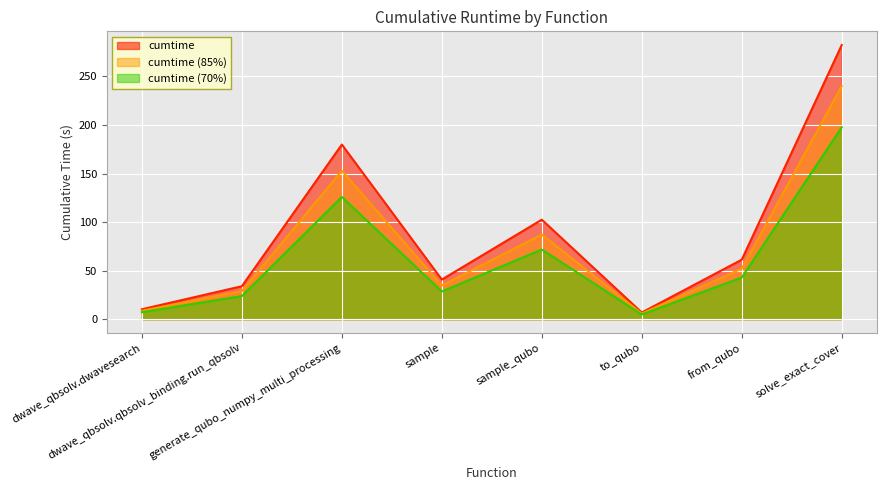

Reading left to right, what are all the values shown in this chart?

dwave_qbsolv.dwavesearch=10.2	dwave_qbsolv.qbsolv_binding.run_qbsolv=33.9	generate_qubo_numpy_multi_processing=179.8	sample=40.8	sample_qubo=102.5	to_qubo=6.8	from_qubo=61.3	solve_exact_cover=282.3